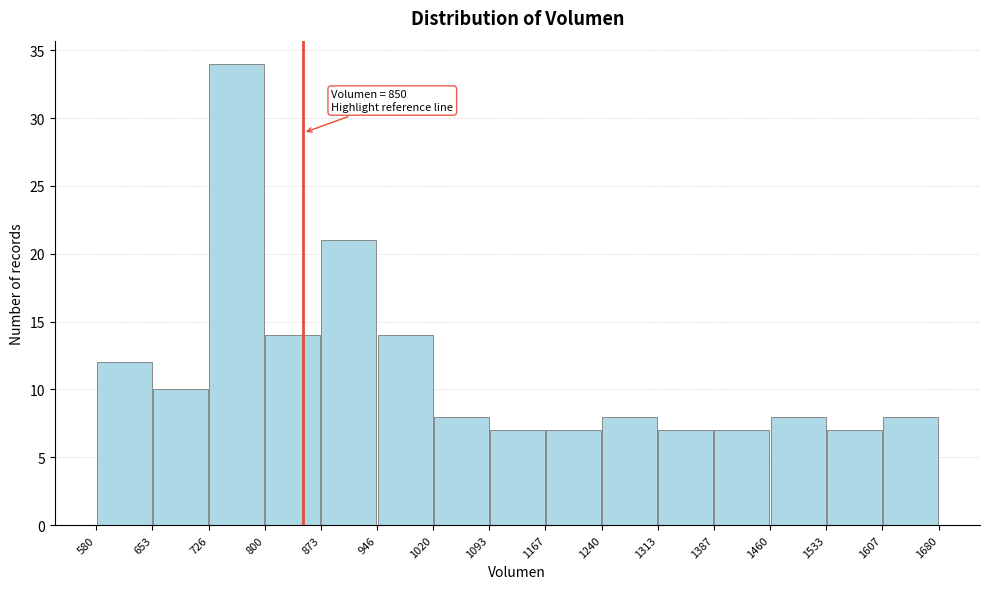

Which range on the x-axis has the tallest bar?

726 to 800